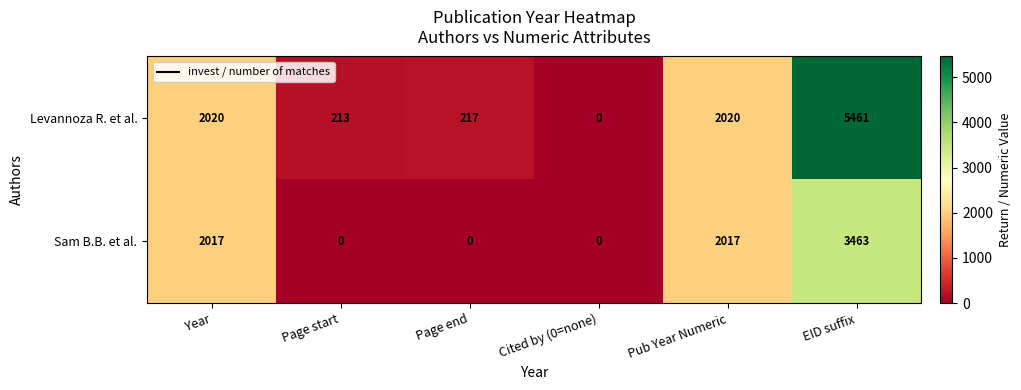

Count the number of categories in the chart.

6